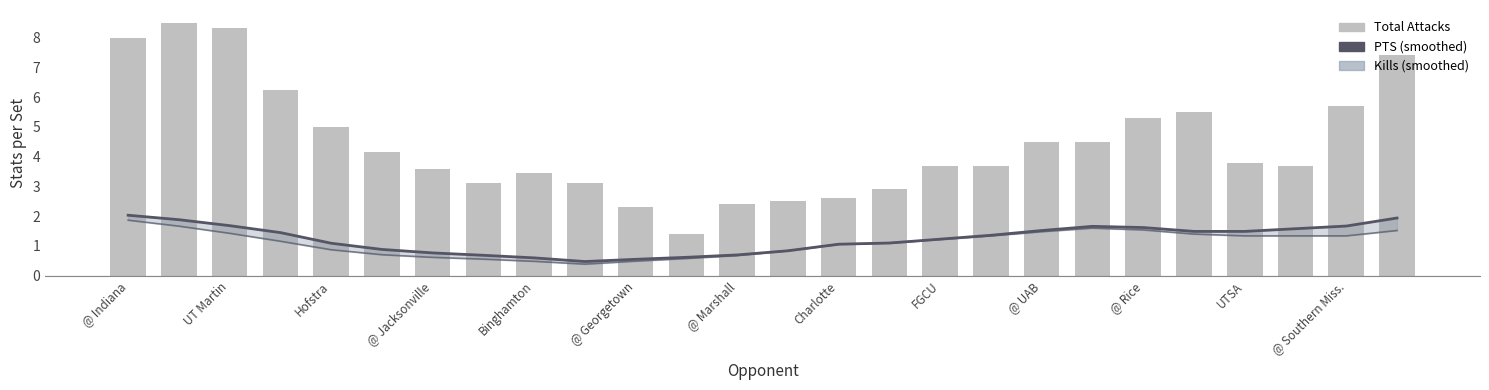

Which label corresponds to the largest value in the chart?

UT Martin